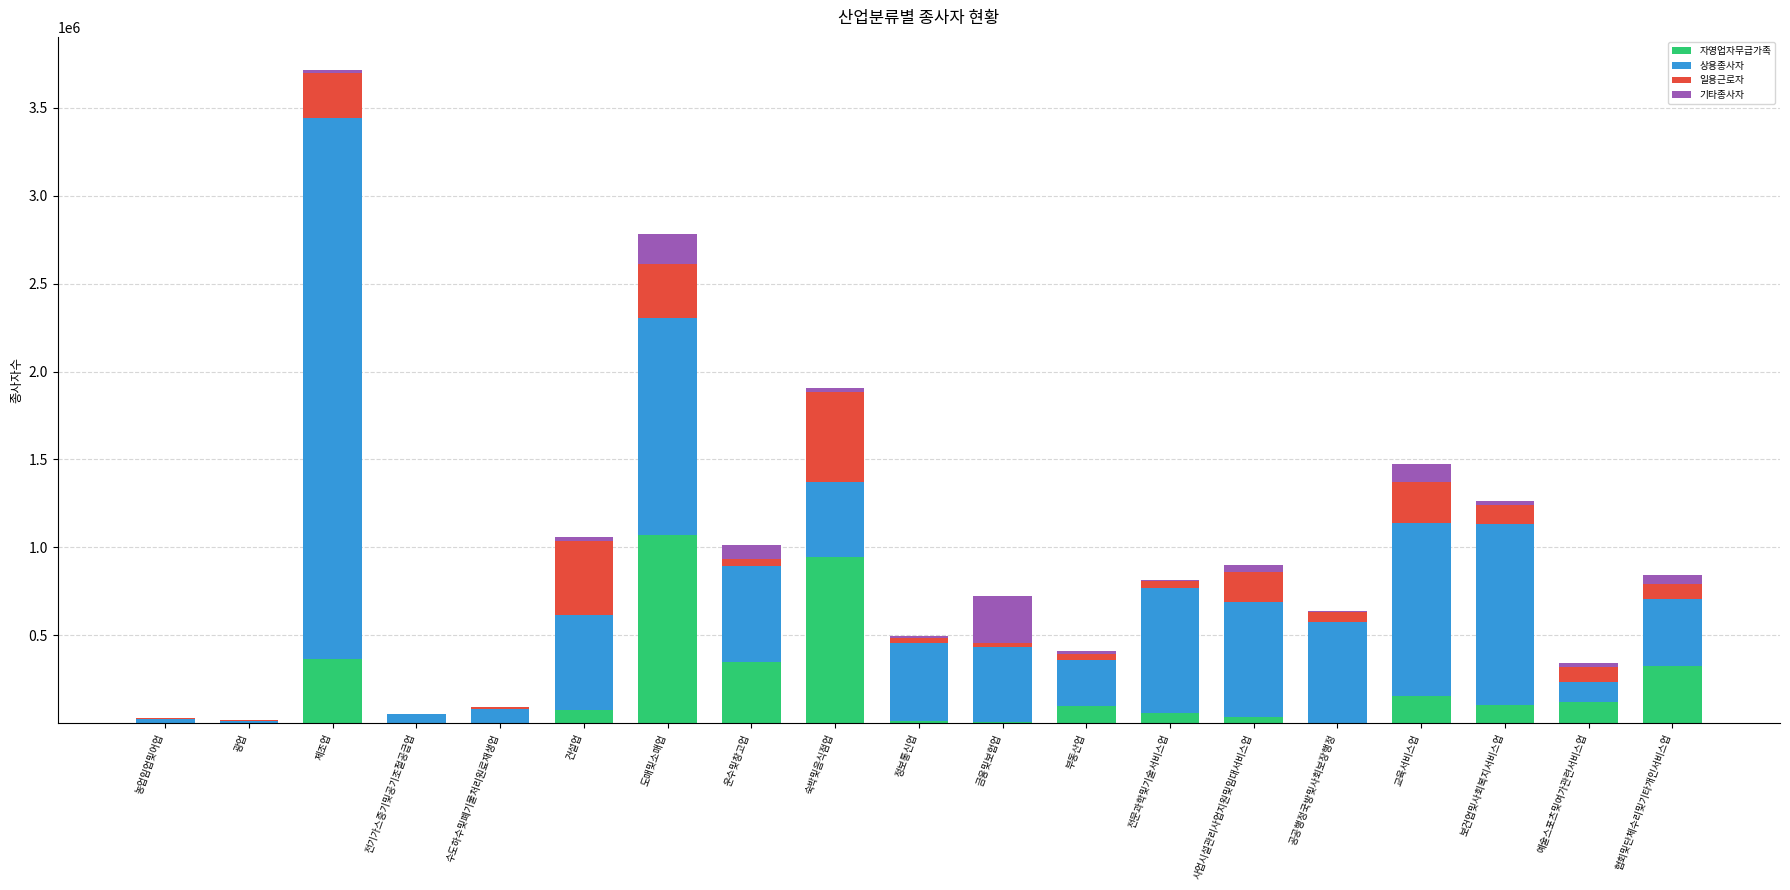

Is it true that 자영업자무급가족 equals 322781 at 협회및단체수리및기타개인서비스업?

True